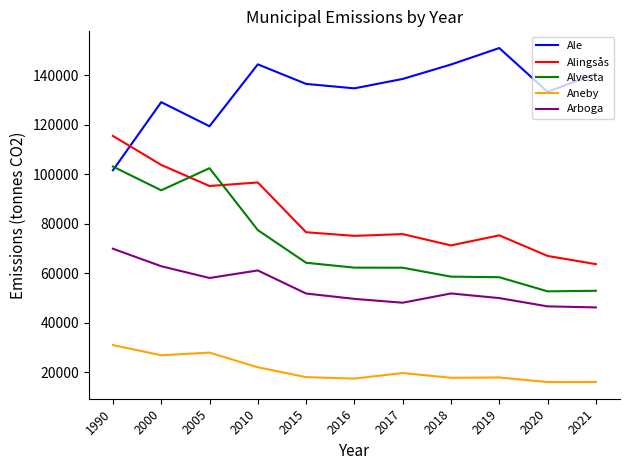

Is it true that Ale equals 134669.1 at 2016?

True